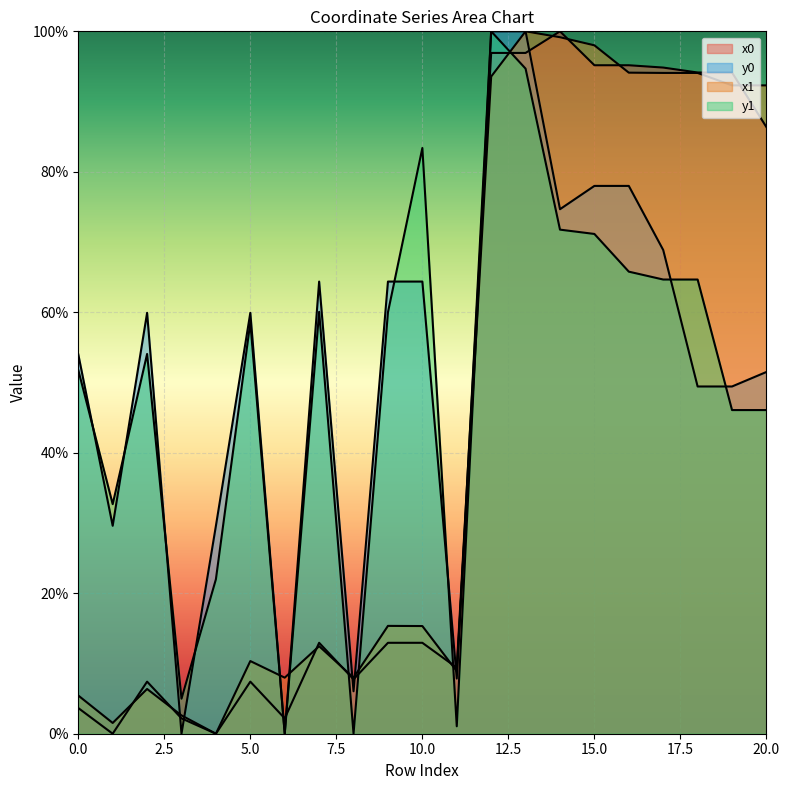

Between which two adjacent categories do y1 and x1 first intersect?

5 and 6